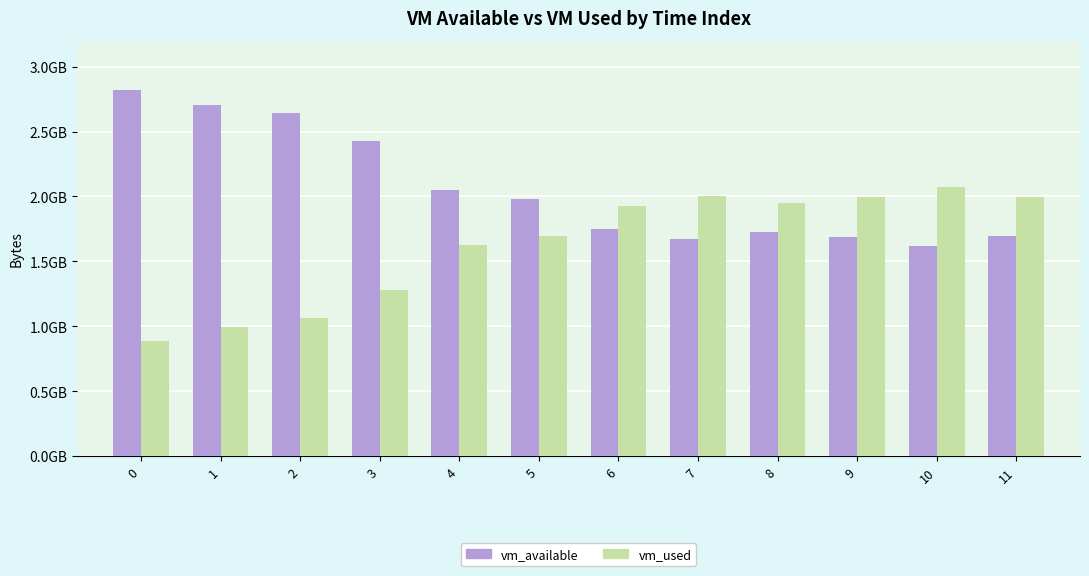

List the labels in order of vm_available value, largest first.

0, 1, 2, 3, 4, 5, 6, 8, 11, 9, 7, 10